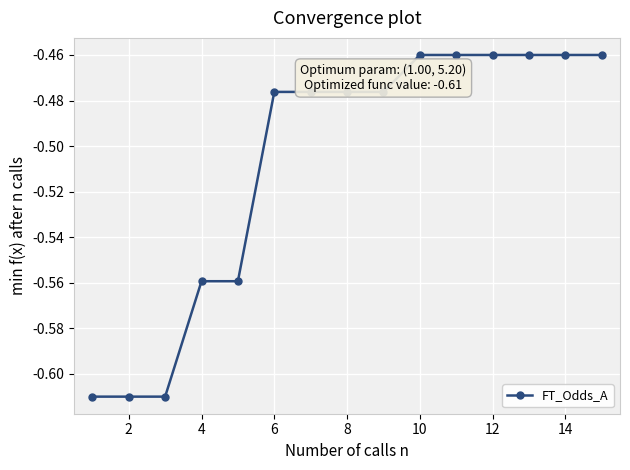

What is the sum of all values?

-7.6